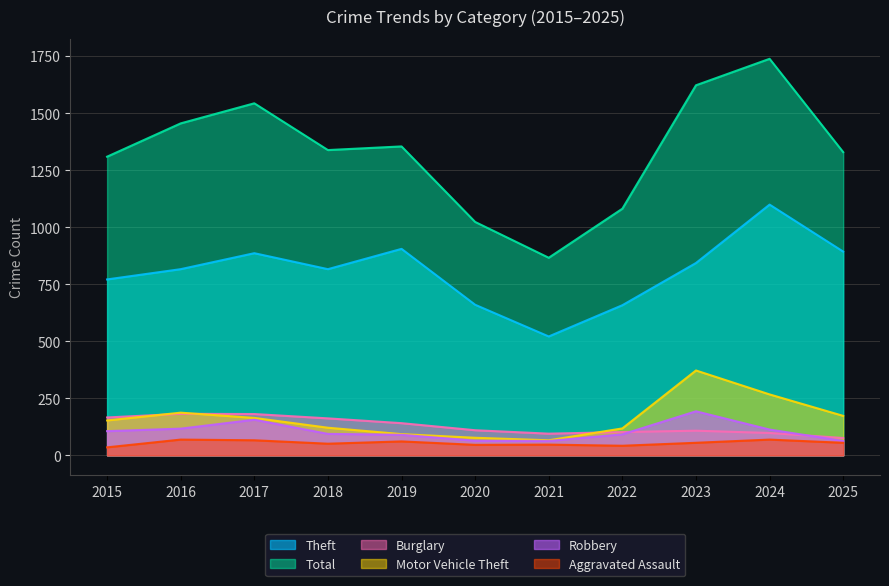

What is the average value of the Total series?

1333